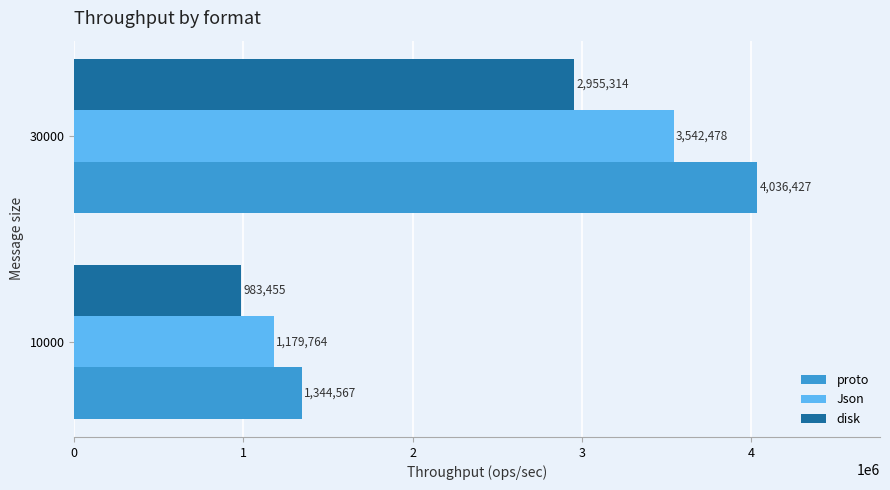

What is the sum of all disk values?

3938769